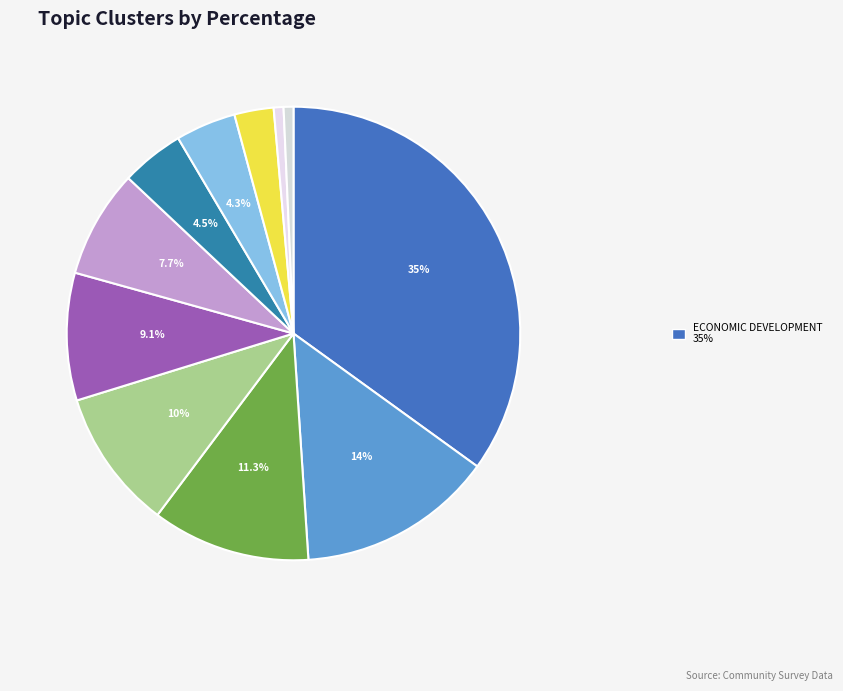

To the nearest percent, what is the difference between the largest and smallest slice percentages?

34%